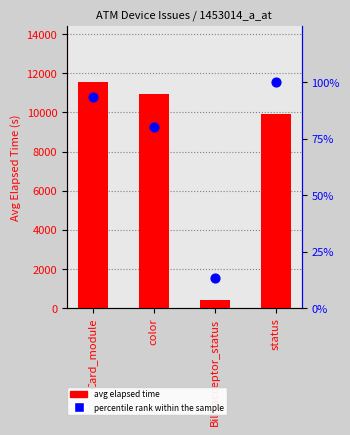

At which category is the sum across all series the highest?

Card_module